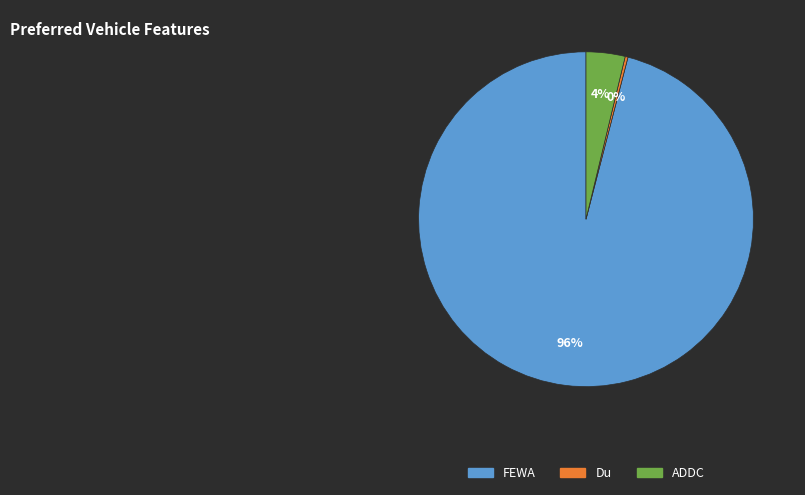

To the nearest percent, what is the difference between the largest and smallest slice percentages?

96%